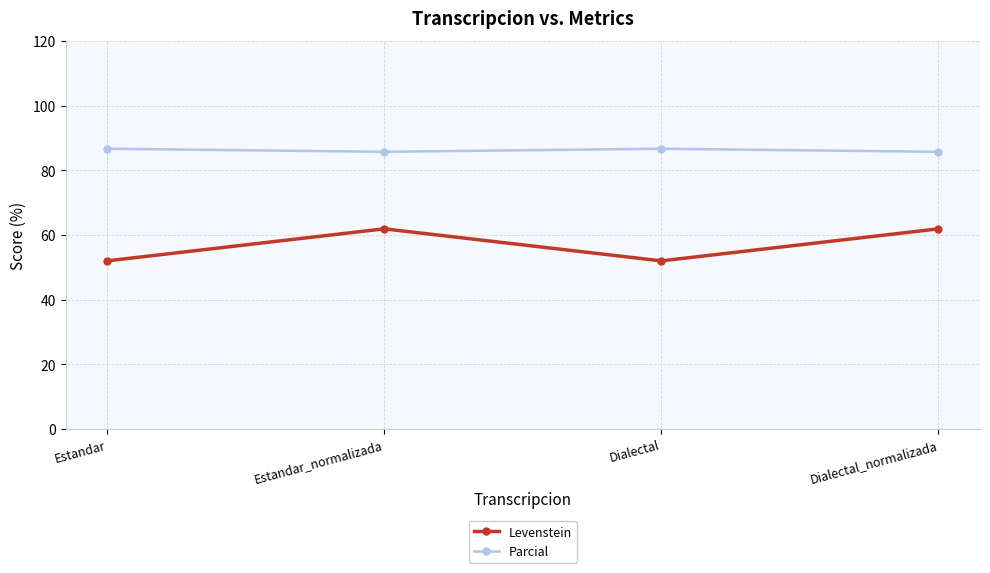

Reading right to left, what are all the values shown in this chart?

Levenstein: Dialectal_normalizada=61.9	Dialectal=52.0	Estandar_normalizada=61.9	Estandar=52.0
Parcial: Dialectal_normalizada=85.7	Dialectal=86.7	Estandar_normalizada=85.7	Estandar=86.7